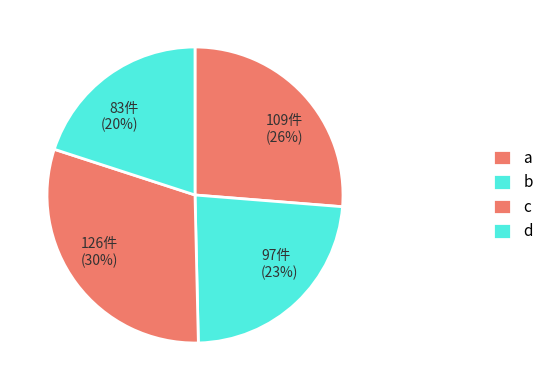

To the nearest percent, what is the difference between the 83件 (20%) and 109件 (26%) slice percentages?

6%